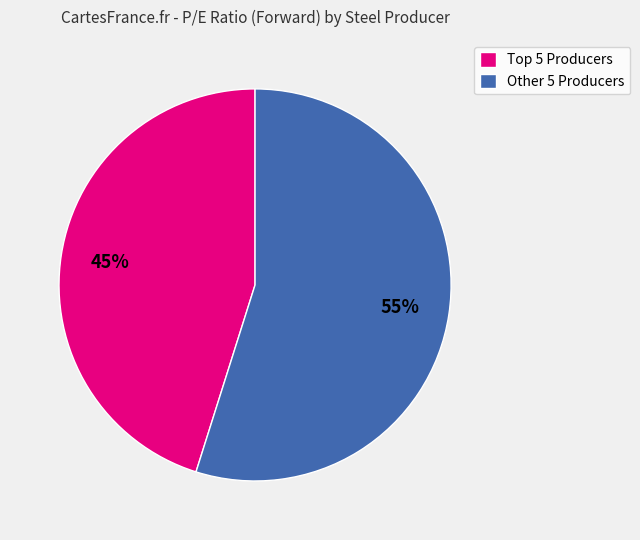

The Other 5 Producers slice represents 55% of the pie. True or false?

True